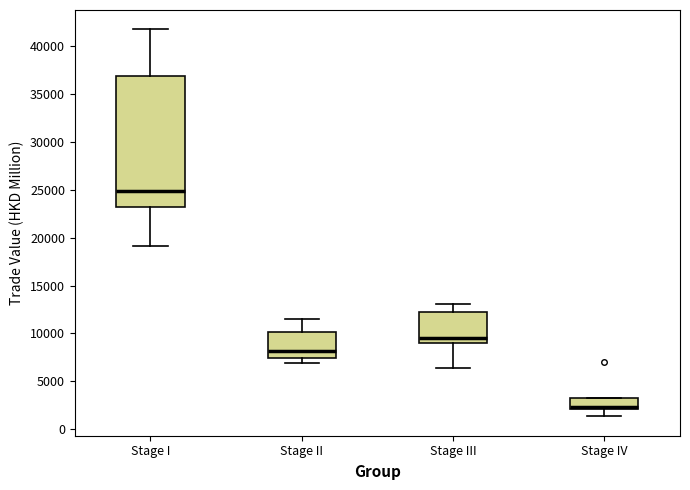

Which box is the tallest, from its lower edge to its upper edge?

Stage I